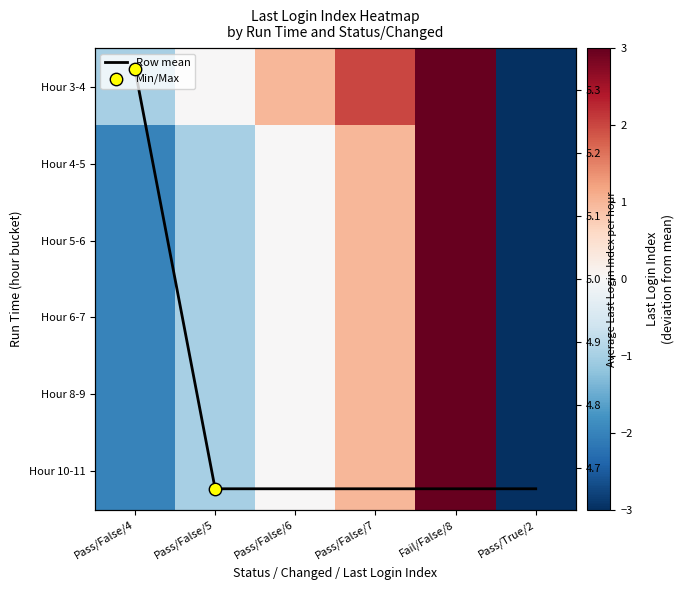

Is it true that Hour 10-11 equals -1.8 at Pass/False/5?

False